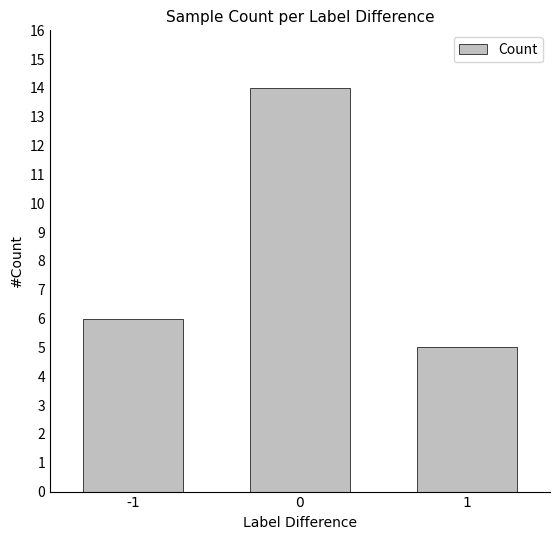

What is the average value?

8